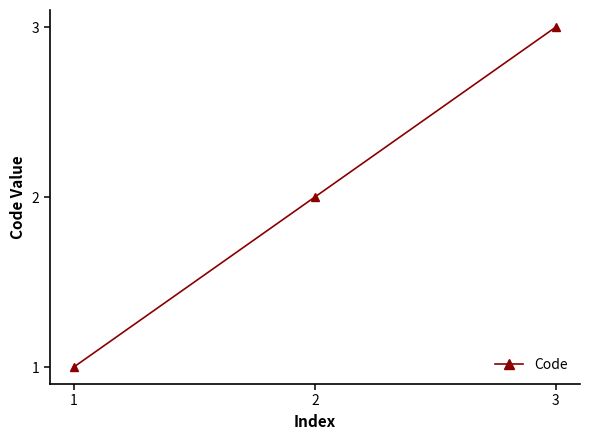

What is the average value?

2